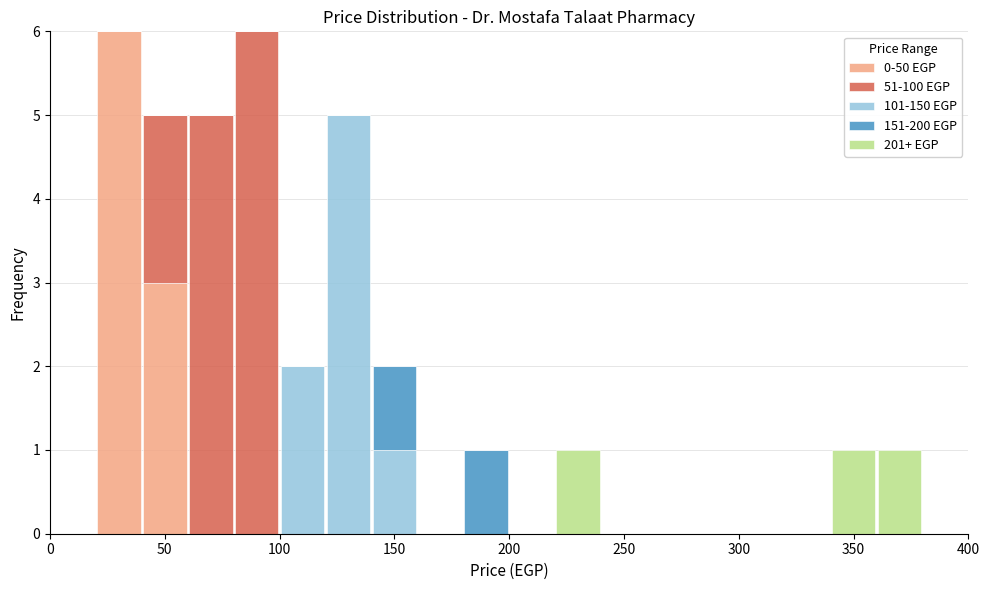

Reading left to right, list every stacked bar in this chart as the range it spans on the x-axis followed by its total height. The values are not printed on the chart, so give them approximately, as read against the axis.

0 to 20: 0
20 to 40: 6
40 to 60: 5
60 to 80: 5
80 to 100: 6
100 to 120: 2
120 to 140: 5
140 to 160: 2
160 to 180: 0
180 to 200: 1
200 to 220: 0
220 to 240: 1
240 to 260: 0
260 to 280: 0
280 to 300: 0
300 to 320: 0
320 to 340: 0
340 to 360: 1
360 to 380: 1